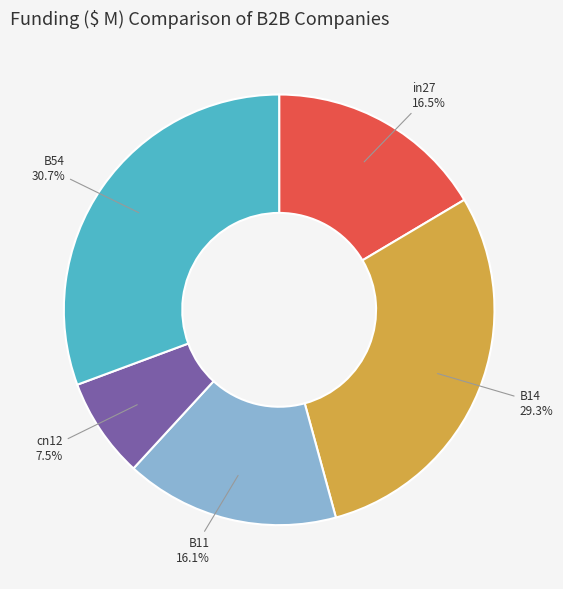

Does any single category account for the majority?

No